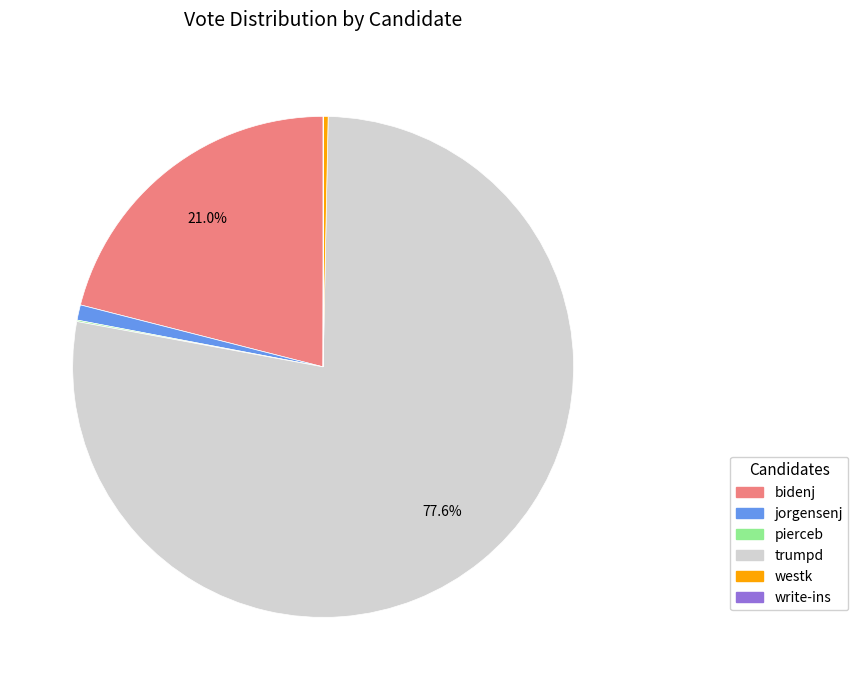

What is the largest slice in the pie chart?

trumpd